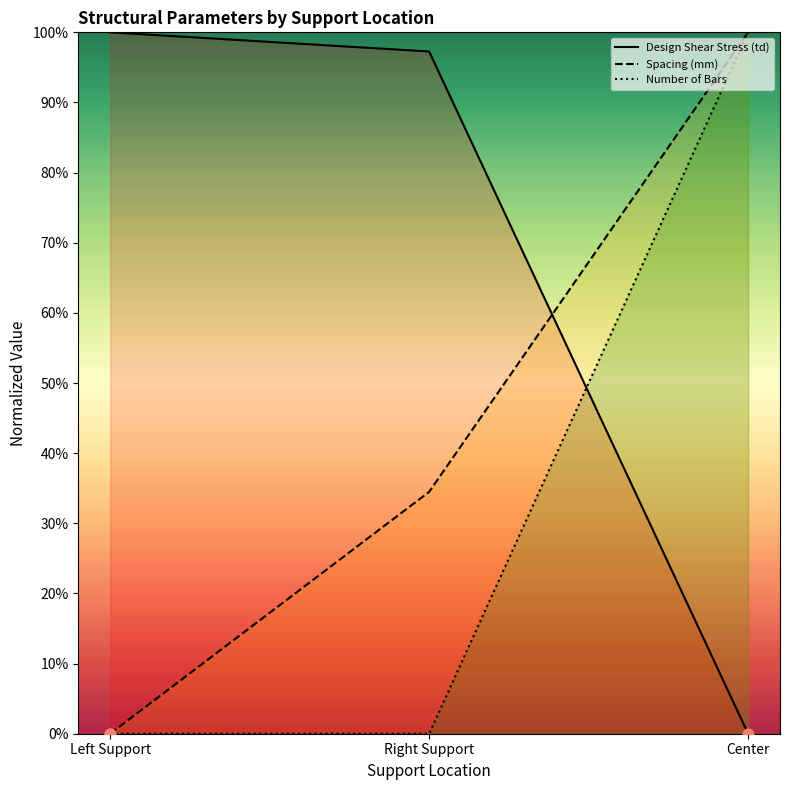

Which series reaches the minimum Y coordinate?

Design Shear Stress (td)